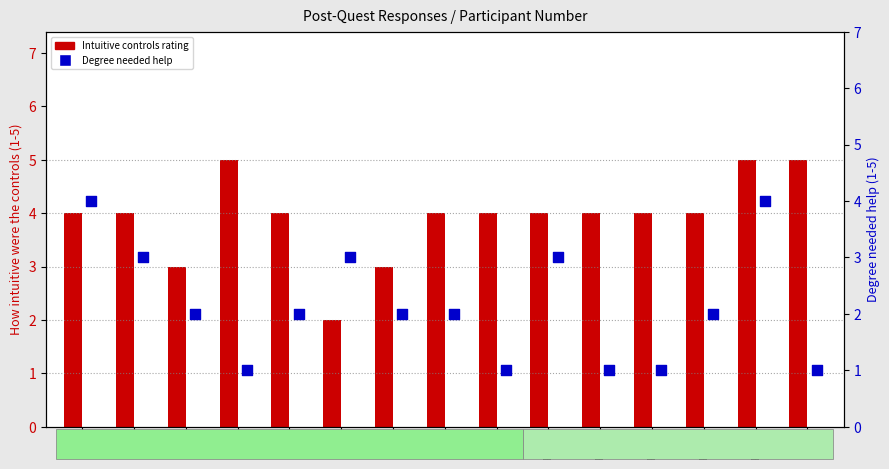

Is the value of How intuitive were the controls at P5 greater than the value of Degree needed help at P4?

No